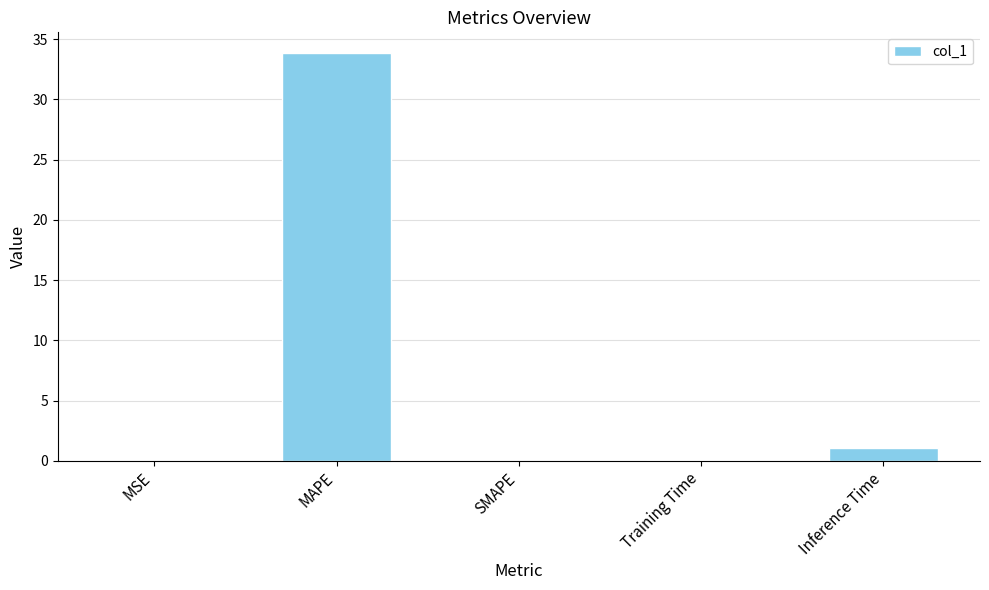

True or false: the data shows 0.0 at SMAPE.

True